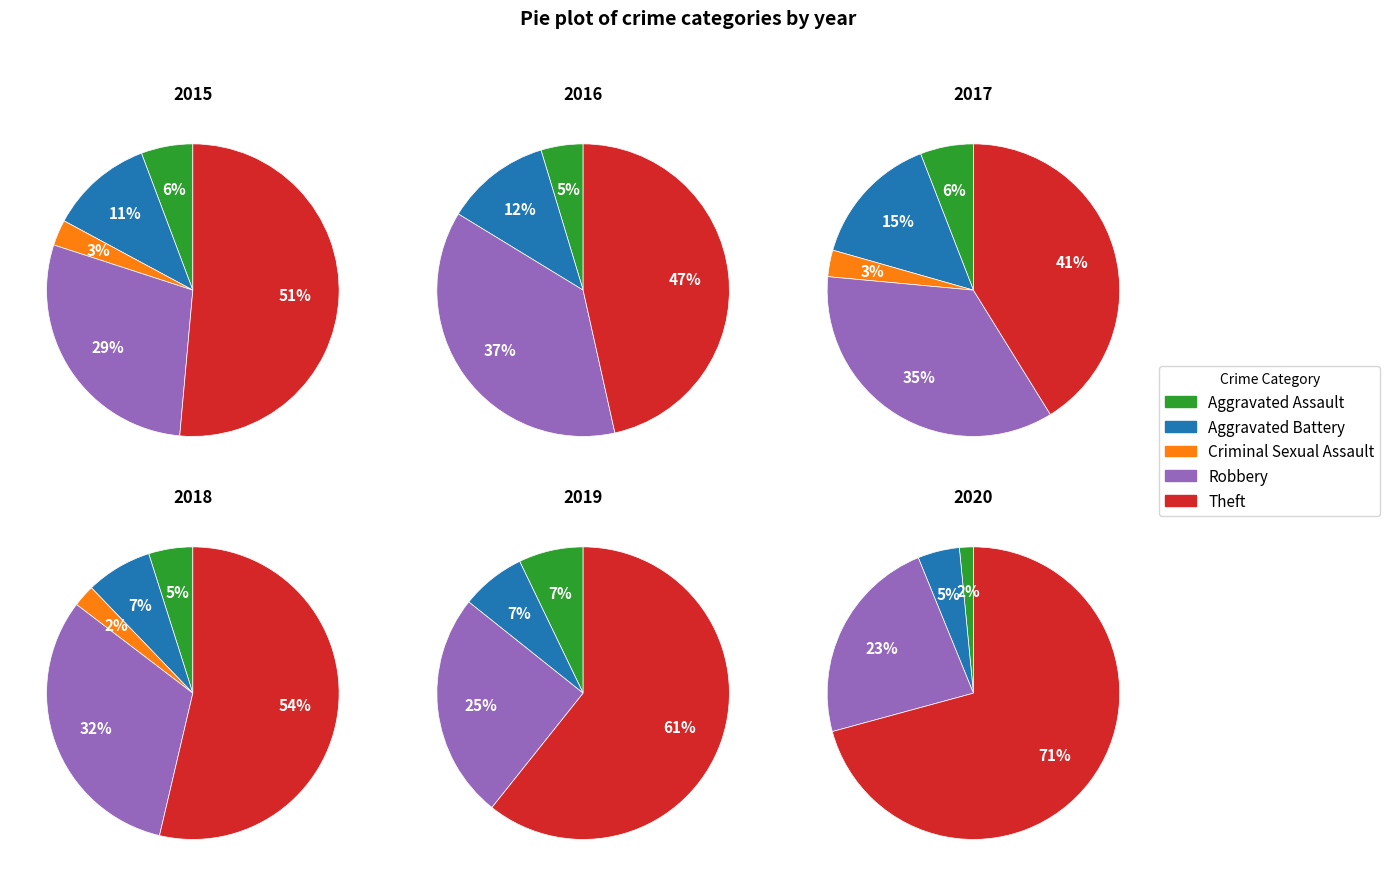

How many slices are in this pie chart?

5